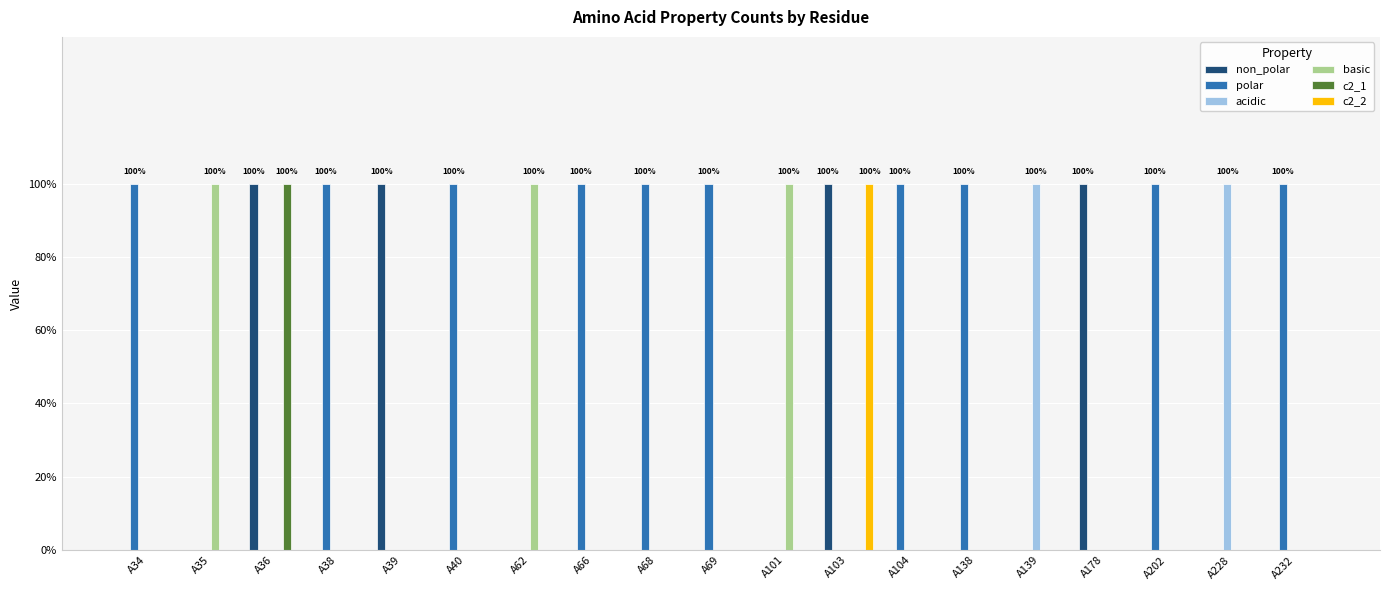

Are the bars horizontal?

No